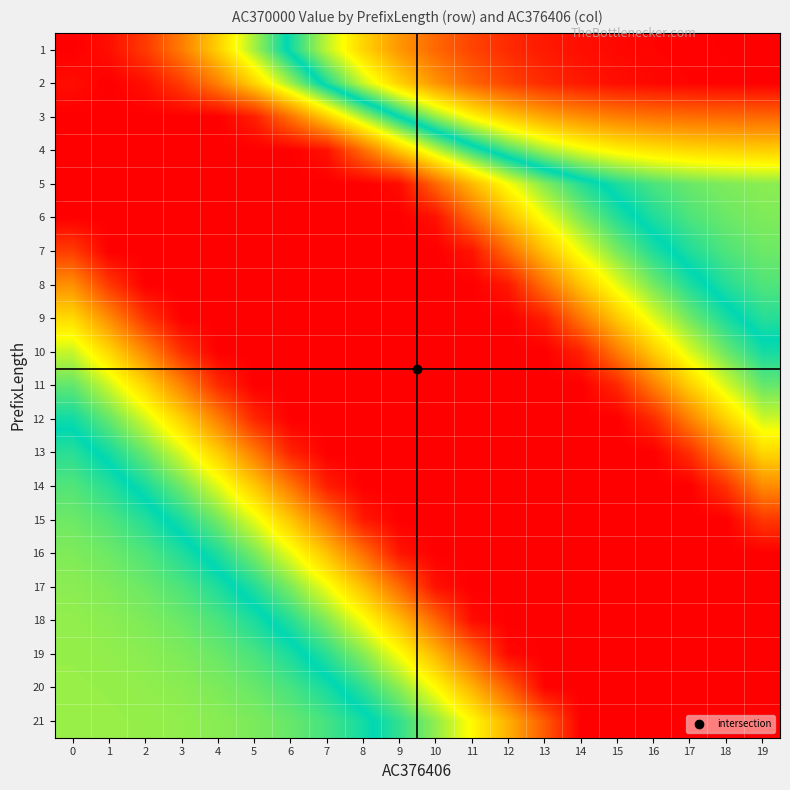

Reading left to right, what are all the values shown in this chart?

1: 0=3.0	1=2.9	2=2.8	3=2.5	4=2.2	5=1.8	6=1.5	7=1.1	8=0.8	9=0.6	10=0.4	11=0.3	12=0.2	13=0.1	14=0.1	15=0.0	16=0.0	17=0.0	18=0.0	19=0.0
2: 0=2.9	1=3.0	2=2.9	3=2.8	4=2.5	5=2.2	6=1.8	7=1.4	8=1.1	9=0.8	10=0.6	11=0.4	12=0.3	13=0.2	14=0.1	15=0.1	16=0.0	17=0.0	18=0.0	19=0.0
3: 0=3.0	1=3.0	2=3.0	3=3.0	4=3.0	5=2.9	6=2.5	7=2.2	8=1.8	9=1.5	10=1.2	11=1.0	12=0.8	13=0.7	14=0.6	15=0.5	16=0.5	17=0.4	18=0.4	19=0.4
4: 0=3.0	1=3.0	2=3.0	3=3.0	4=3.0	5=3.0	6=3.0	7=2.9	8=2.6	9=2.2	10=1.9	11=1.6	12=1.4	13=1.2	14=1.1	15=1.0	16=0.9	17=0.9	18=0.8	19=0.8
5: 0=3.0	1=3.0	2=3.0	3=3.0	4=3.0	5=3.0	6=3.0	7=3.0	8=3.0	9=3.0	10=2.6	11=2.3	12=2.0	13=1.8	14=1.6	15=1.4	16=1.4	17=1.3	18=1.3	19=1.2
6: 0=3.0	1=3.0	2=3.0	3=3.0	4=3.0	5=3.0	6=3.0	7=3.0	8=3.0	9=3.0	10=2.9	11=2.6	12=2.3	13=2.0	14=1.7	15=1.6	16=1.4	17=1.4	18=1.3	19=1.3
7: 0=2.8	1=3.0	2=3.0	3=3.0	4=3.0	5=3.0	6=3.0	7=3.0	8=3.0	9=3.0	10=3.0	11=2.9	12=2.6	13=2.2	14=2.0	15=1.7	16=1.6	17=1.4	18=1.3	19=1.3
8: 0=2.4	1=2.8	2=3.0	3=3.0	4=3.0	5=3.0	6=3.0	7=3.0	8=3.0	9=3.0	10=3.0	11=3.0	12=2.9	13=2.5	14=2.2	15=1.9	16=1.7	17=1.6	18=1.4	19=1.3
9: 0=2.1	1=2.4	2=2.8	3=3.0	4=3.0	5=3.0	6=3.0	7=3.0	8=3.0	9=3.0	10=3.0	11=3.0	12=3.0	13=2.9	14=2.5	15=2.2	16=1.9	17=1.7	18=1.5	19=1.4
10: 0=1.9	1=2.2	2=2.5	3=2.8	4=3.0	5=3.0	6=3.0	7=3.0	8=3.0	9=3.0	10=3.0	11=3.0	12=3.0	13=3.0	14=2.9	15=2.5	16=2.2	17=1.9	18=1.7	19=1.5
11: 0=1.7	1=1.9	2=2.2	3=2.5	4=2.8	5=3.0	6=3.0	7=3.0	8=3.0	9=3.0	10=3.0	11=3.0	12=3.0	13=3.0	14=3.0	15=2.8	16=2.5	17=2.2	18=1.9	19=1.7
12: 0=1.5	1=1.7	2=1.9	3=2.2	4=2.5	5=2.8	6=3.0	7=3.0	8=3.0	9=3.0	10=3.0	11=3.0	12=3.0	13=3.0	14=3.0	15=3.0	16=2.8	17=2.5	18=2.2	19=1.9
13: 0=1.4	1=1.5	2=1.7	3=1.9	4=2.2	5=2.5	6=2.9	7=3.0	8=3.0	9=3.0	10=3.0	11=3.0	12=3.0	13=3.0	14=3.0	15=3.0	16=3.0	17=2.8	18=2.5	19=2.2
14: 0=1.3	1=1.4	2=1.5	3=1.7	4=1.9	5=2.2	6=2.5	7=2.9	8=3.0	9=3.0	10=3.0	11=3.0	12=3.0	13=3.0	14=3.0	15=3.0	16=3.0	17=3.0	18=2.8	19=2.4
15: 0=1.3	1=1.3	2=1.4	3=1.6	4=1.7	5=1.9	6=2.2	7=2.5	8=2.9	9=3.0	10=3.0	11=3.0	12=3.0	13=3.0	14=3.0	15=3.0	16=3.0	17=3.0	18=3.0	19=2.8
16: 0=1.3	1=1.3	2=1.3	3=1.4	4=1.6	5=1.7	6=2.0	7=2.2	8=2.6	9=2.9	10=3.0	11=3.0	12=3.0	13=3.0	14=3.0	15=3.0	16=3.0	17=3.0	18=3.0	19=3.0
17: 0=1.2	1=1.3	2=1.3	3=1.4	4=1.4	5=1.6	6=1.7	7=2.0	8=2.3	9=2.6	10=2.9	11=3.0	12=3.0	13=3.0	14=3.0	15=3.0	16=3.0	17=3.0	18=3.0	19=3.0
18: 0=1.2	1=1.2	2=1.3	3=1.3	4=1.4	5=1.4	6=1.6	7=1.8	8=2.0	9=2.3	10=2.6	11=3.0	12=3.0	13=3.0	14=3.0	15=3.0	16=3.0	17=3.0	18=3.0	19=3.0
19: 0=1.2	1=1.2	2=1.2	3=1.3	4=1.3	5=1.4	6=1.5	7=1.6	8=1.8	9=2.0	10=2.3	11=2.6	12=3.0	13=3.0	14=3.0	15=3.0	16=3.0	17=3.0	18=3.0	19=3.0
20: 0=1.2	1=1.2	2=1.2	3=1.2	4=1.3	5=1.3	6=1.4	7=1.5	8=1.6	9=1.8	10=2.0	11=2.3	12=2.6	13=3.0	14=3.0	15=3.0	16=3.0	17=3.0	18=3.0	19=3.0
21: 0=1.2	1=1.2	2=1.2	3=1.2	4=1.2	5=1.3	6=1.3	7=1.4	8=1.5	9=1.6	10=1.8	11=2.0	12=2.3	13=2.6	14=3.0	15=3.0	16=3.0	17=3.0	18=3.0	19=3.0